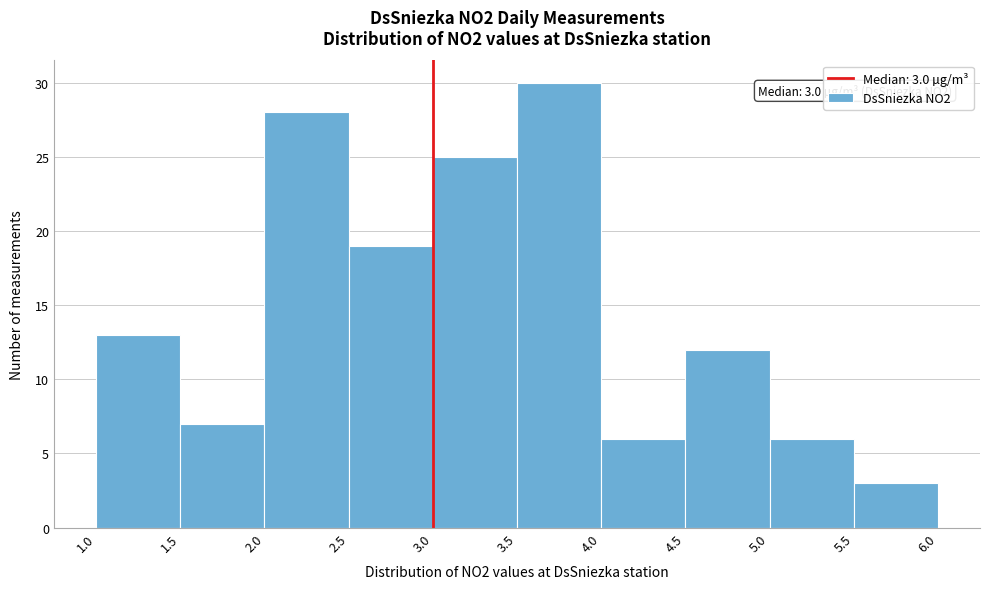

Which range on the x-axis has the tallest bar?

3.5 to 4.0